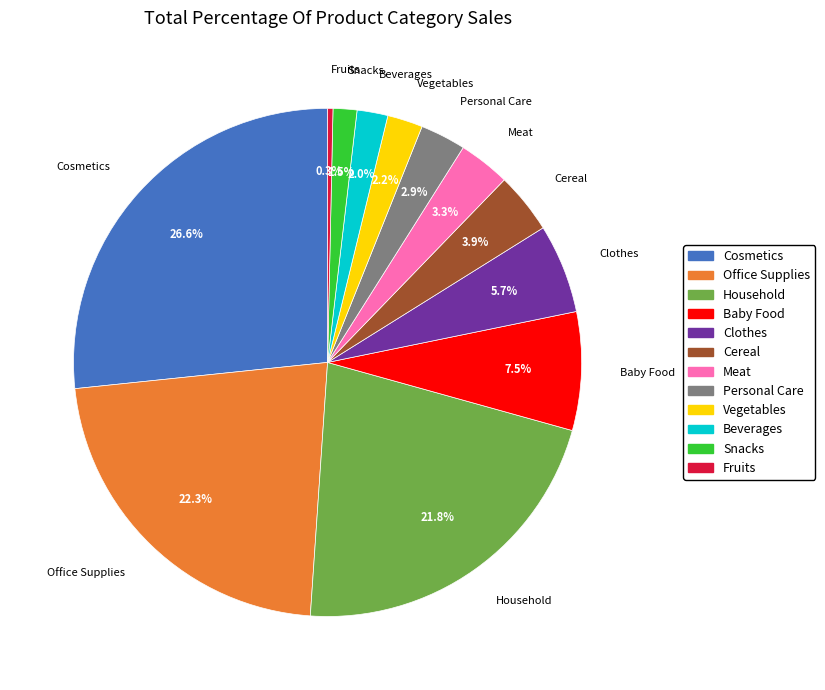

To the nearest percent, what is the difference between the largest and smallest slice percentages?

26%